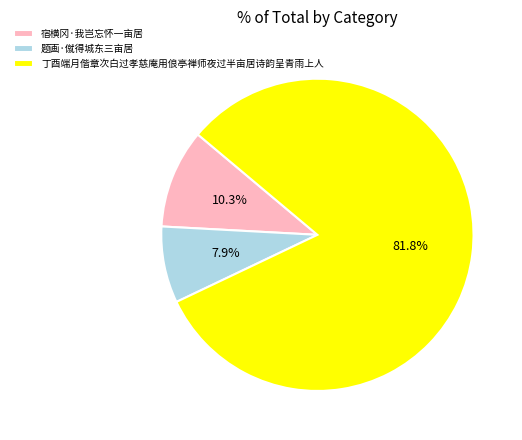

Does 丁酉端月偕章次白过孝慈庵用俍亭禅师夜过半亩居诗韵呈青雨上人 account for over 50% of the chart?

Yes